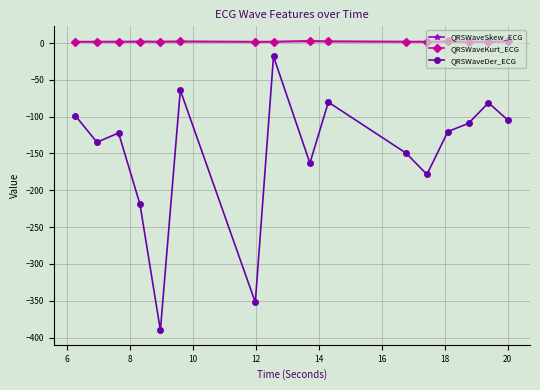

What is the smallest value displayed?

-390.0